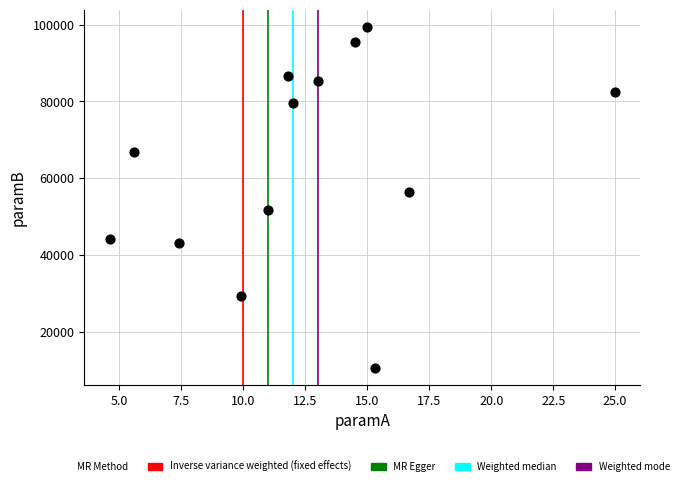

What is the range of X values (max minus min)?

20.4